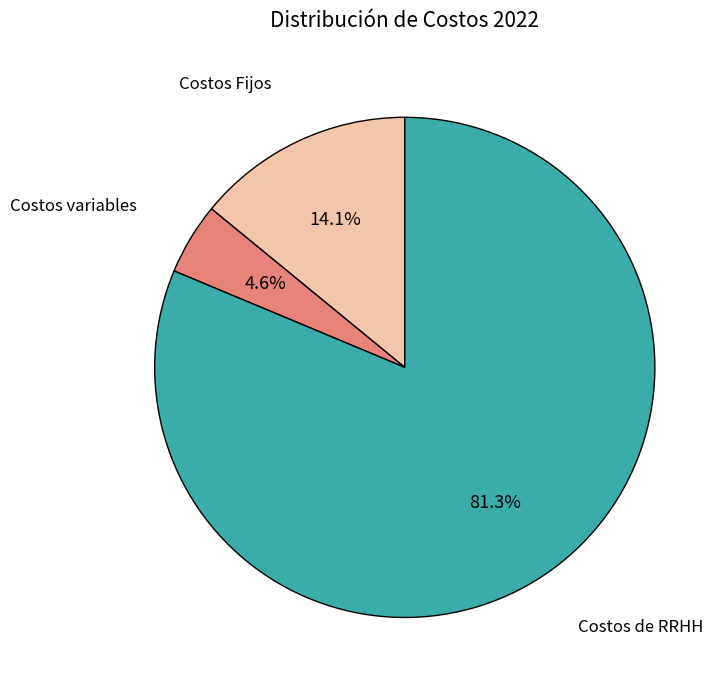

Is there a majority slice in this chart?

Yes